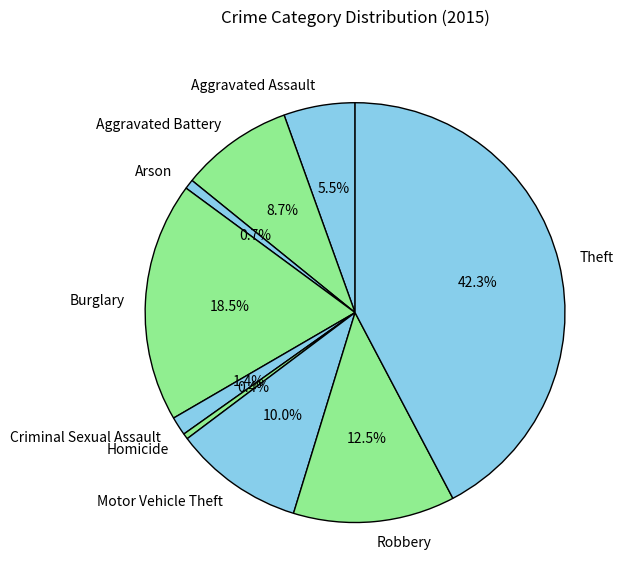

Between Aggravated Assault and Criminal Sexual Assault, which is larger?

Aggravated Assault